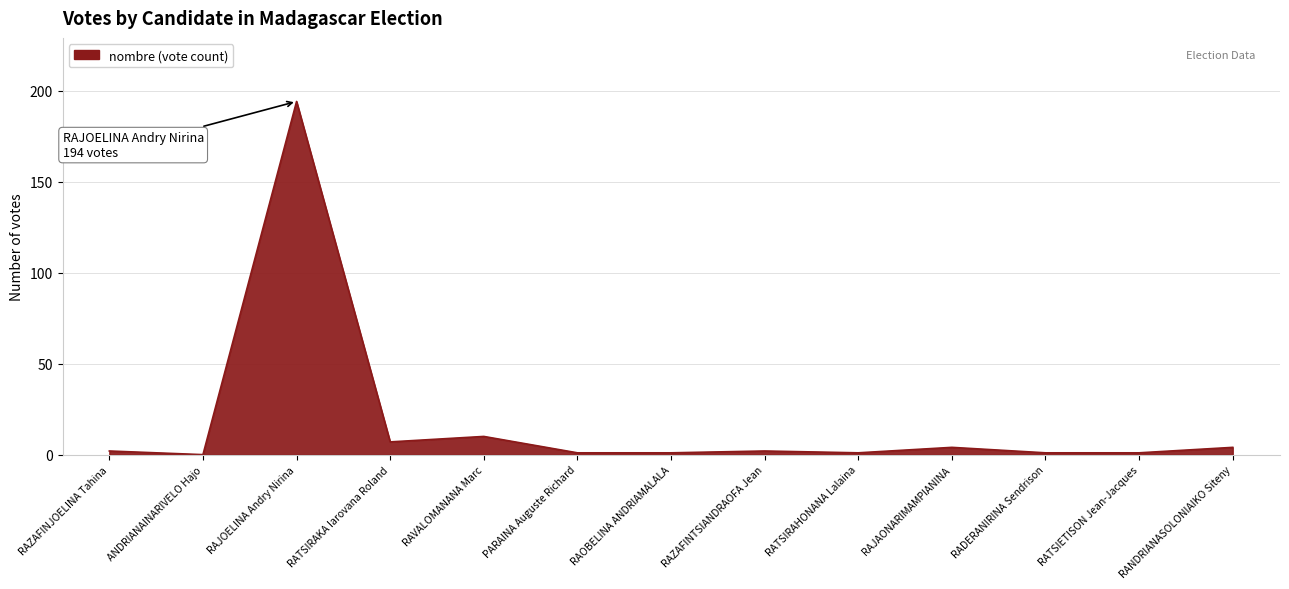

What is the greatest value displayed?

194